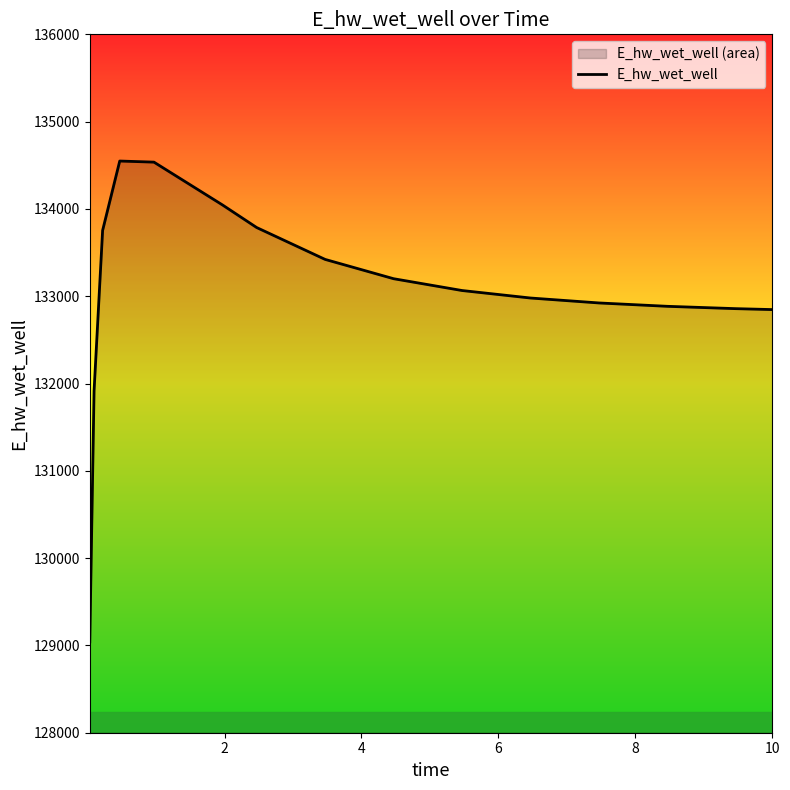

What is the minimum value shown in the chart?

129040.8